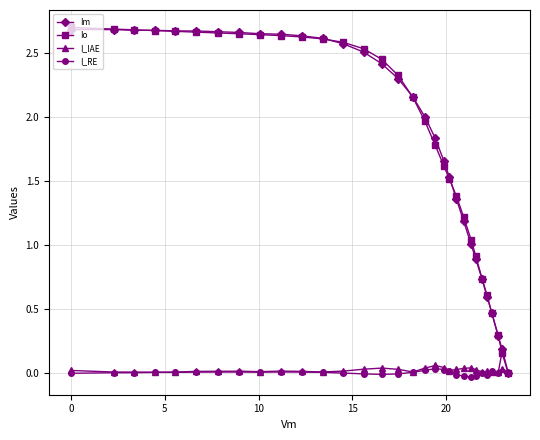

Between 7.815753 and 12.301315, which series saw the biggest shift?

Im